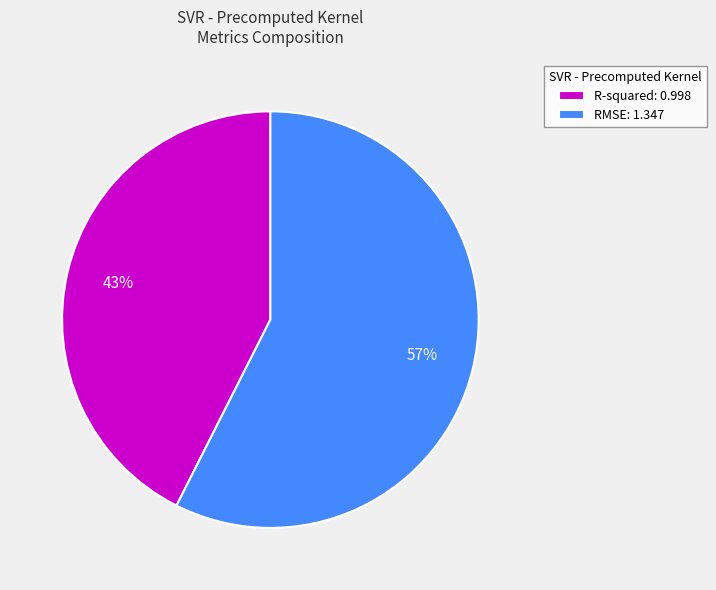

Is RMSE the majority of the pie?

Yes